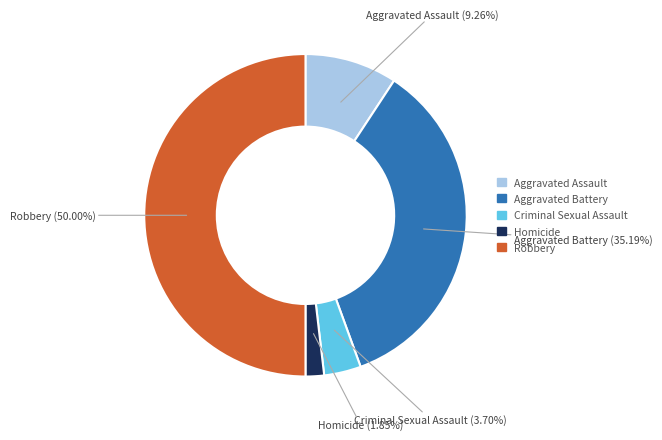

What is the largest slice in the pie chart?

Robbery